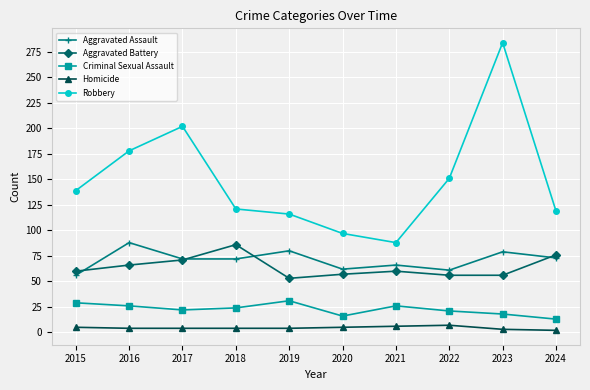

What is the sum of the Aggravated Assault values at 2017 and 2023?

151